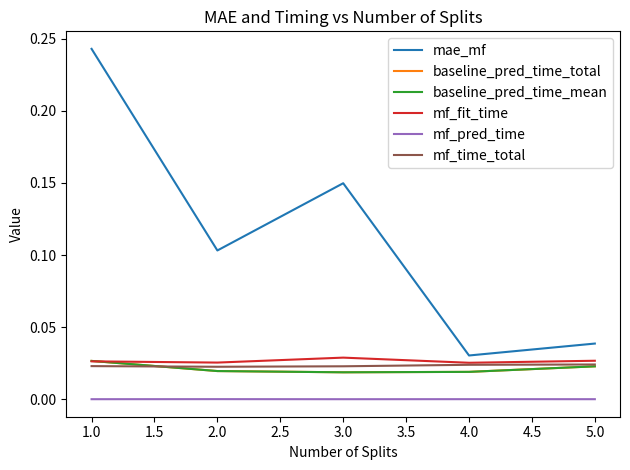

Does the chart have visible grid lines?

No